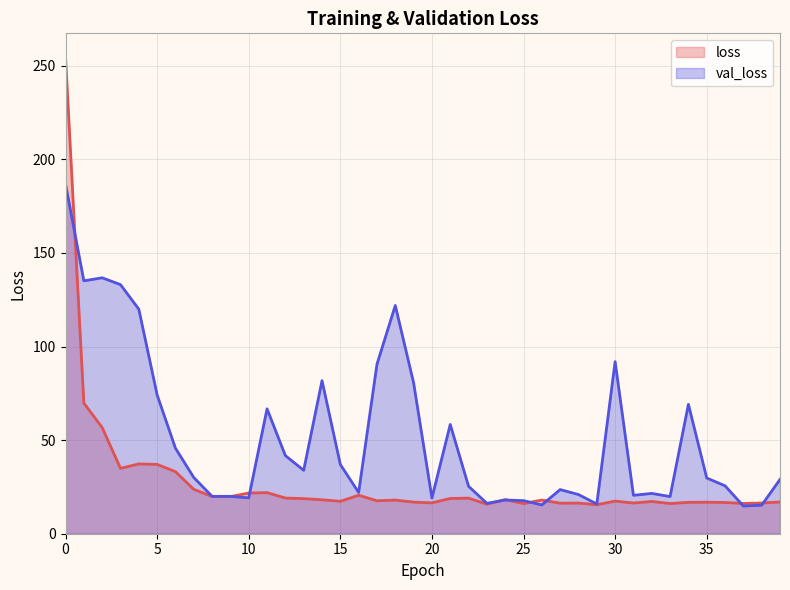

The loss series shows 46.6 at 1. True or false?

False